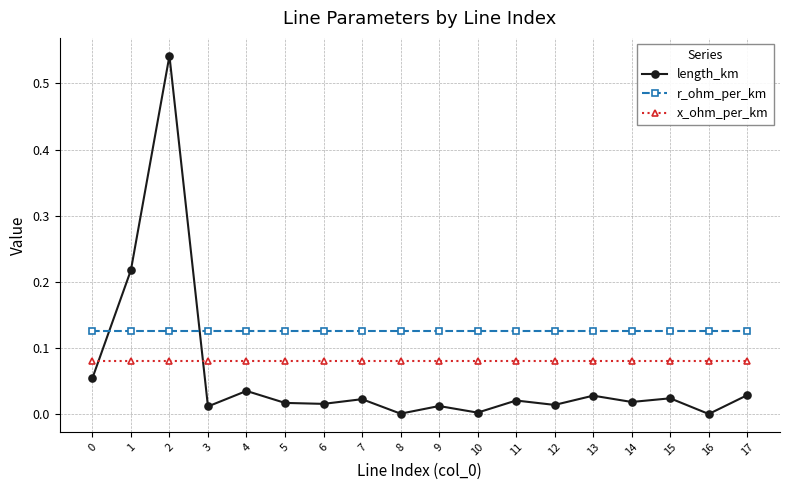

Count the number of categories in the chart.

18